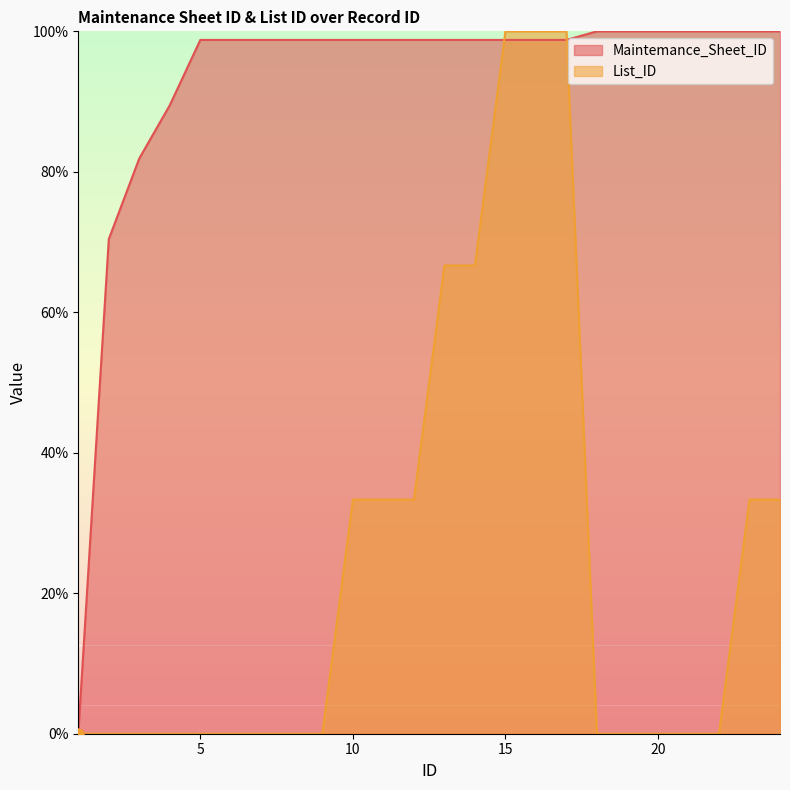

Is the value of List_ID at 8 greater than the value of Maintemance_Sheet_ID at 15?

No